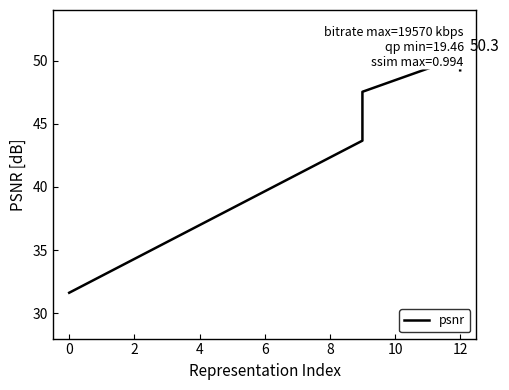

What is the difference between the maximum and minimum values?

18.6